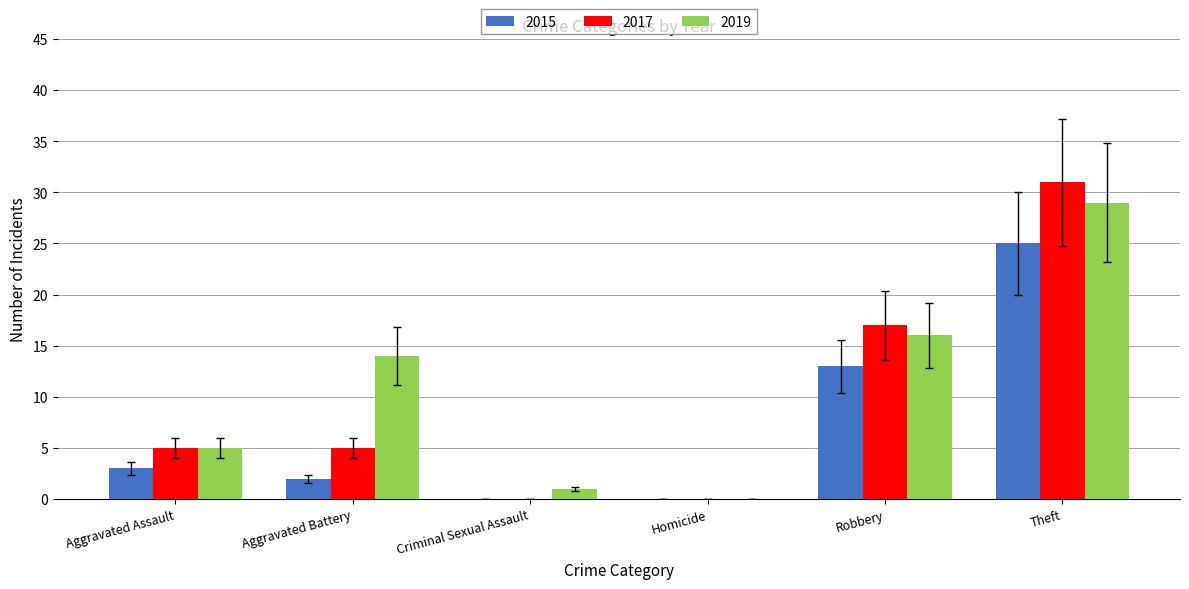

Reading left to right, transcribe all the data shown in this chart.

2015: Aggravated Assault=3	Aggravated Battery=2	Criminal Sexual Assault=0	Homicide=0	Robbery=13	Theft=25
2017: Aggravated Assault=5	Aggravated Battery=5	Criminal Sexual Assault=0	Homicide=0	Robbery=17	Theft=31
2019: Aggravated Assault=5	Aggravated Battery=14	Criminal Sexual Assault=1	Homicide=0	Robbery=16	Theft=29